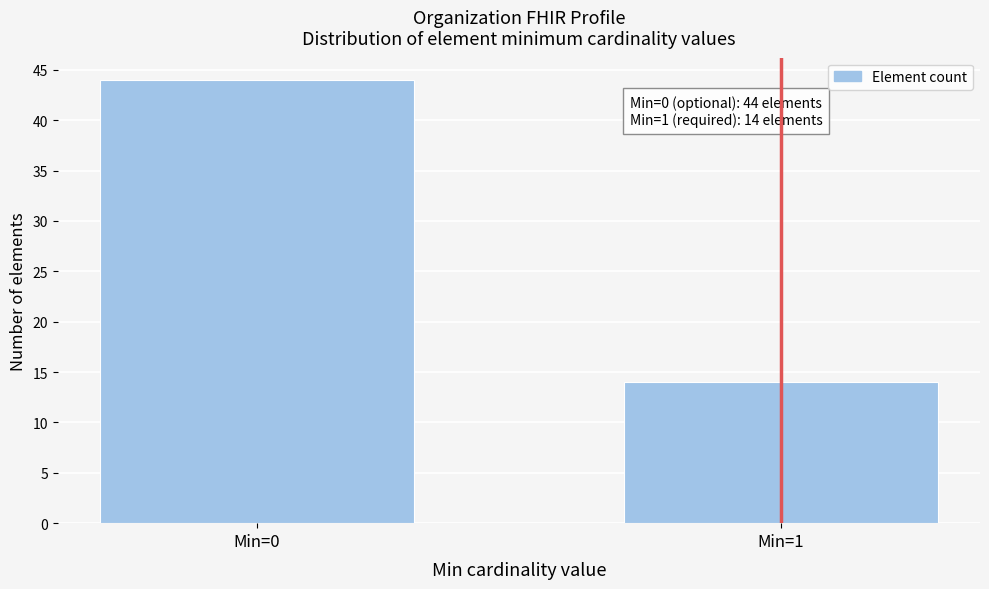

Reading left to right, what are all the values shown in this chart?

Min=0=44	Min=1=14